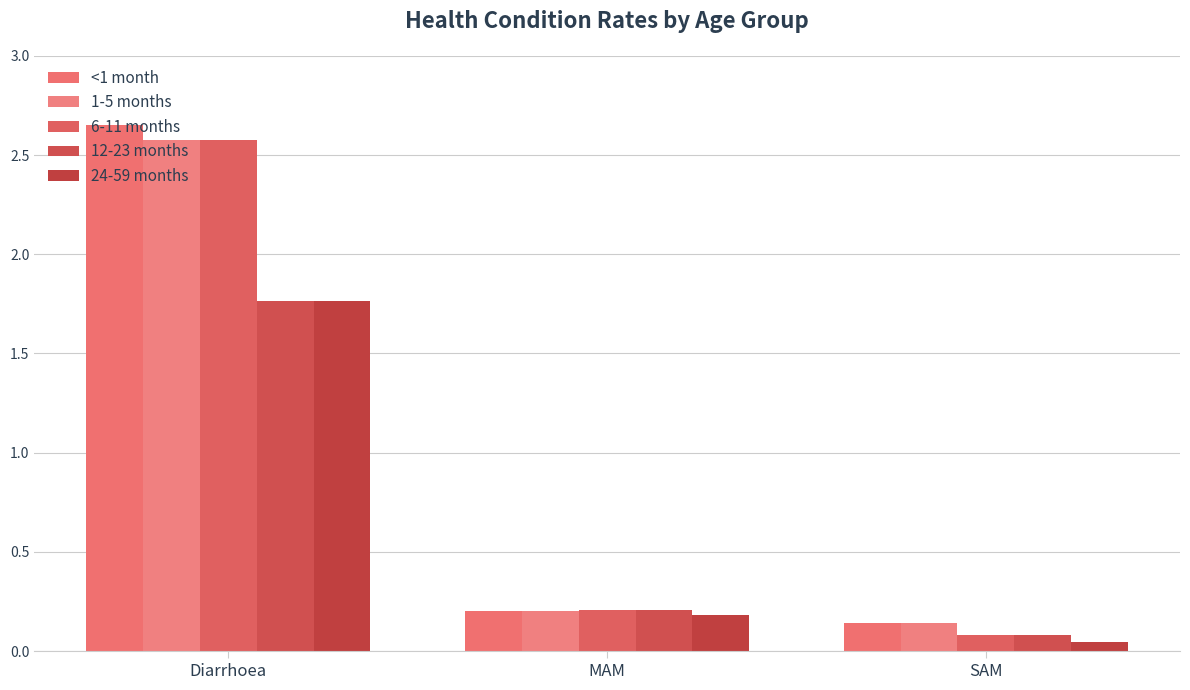

What is the label of the 1st bar from the right?

SAM